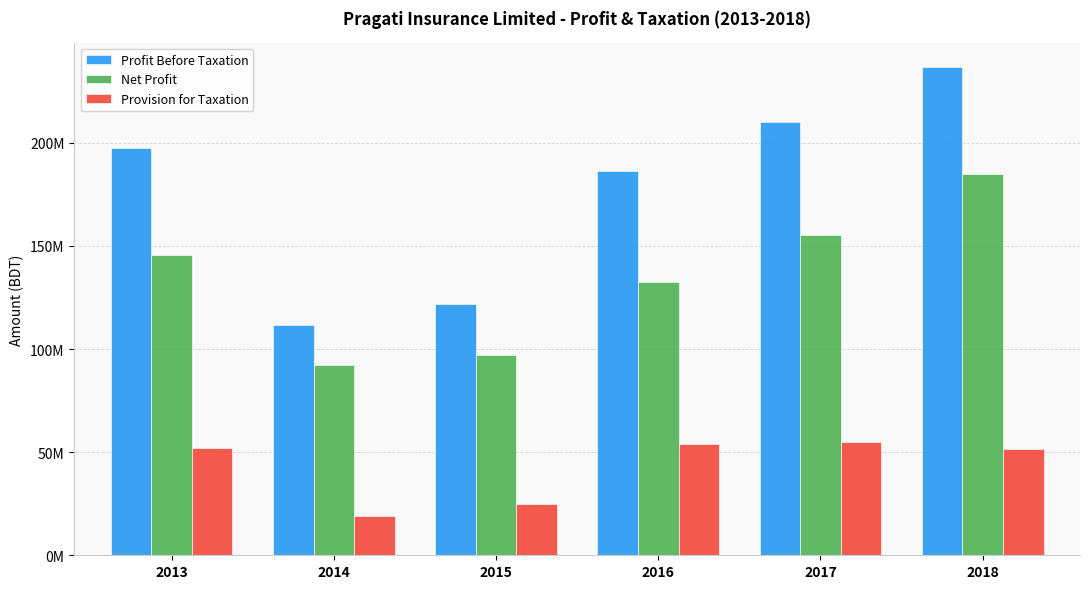

Which series has the largest range (max minus min)?

Profit Before Taxation